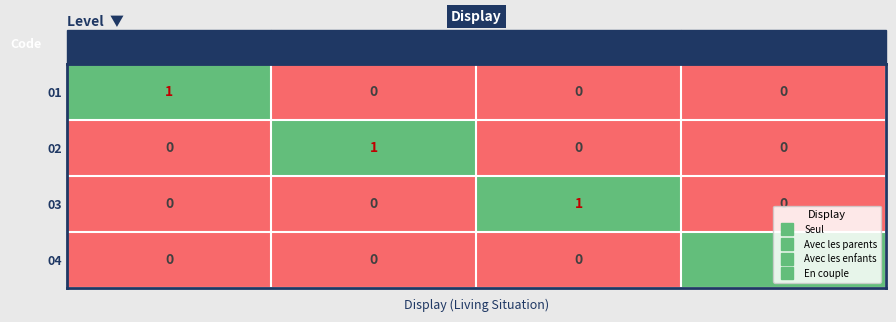

Is it true that 03 equals 0 at Avec les parents?

True